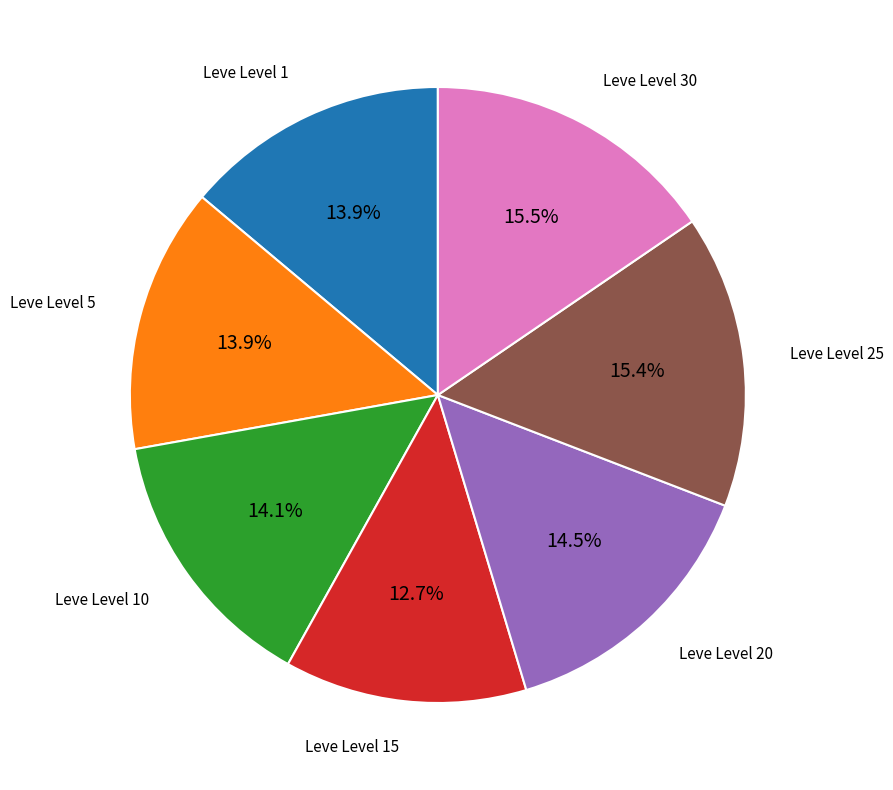

To the nearest percent, what is the average slice percentage?

14%